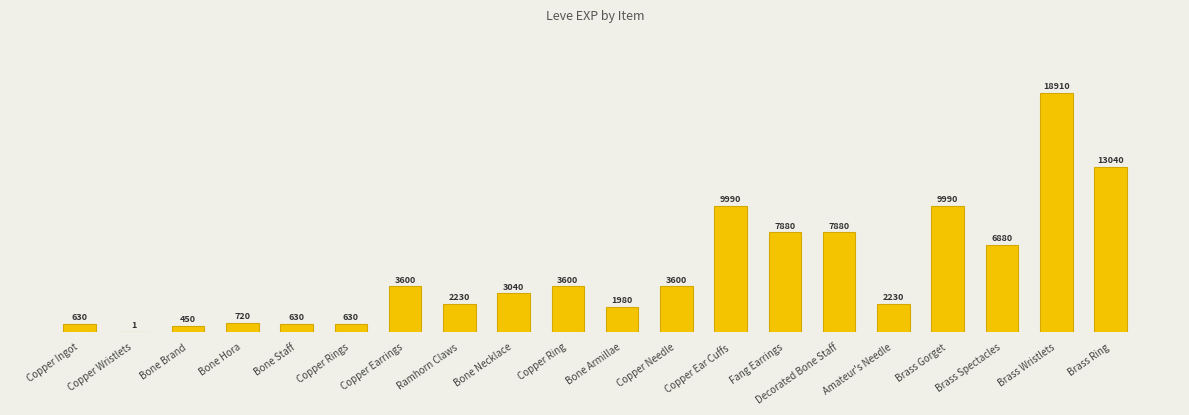

The chart shows a value of 2230 at Amateur's Needle. True or false?

True